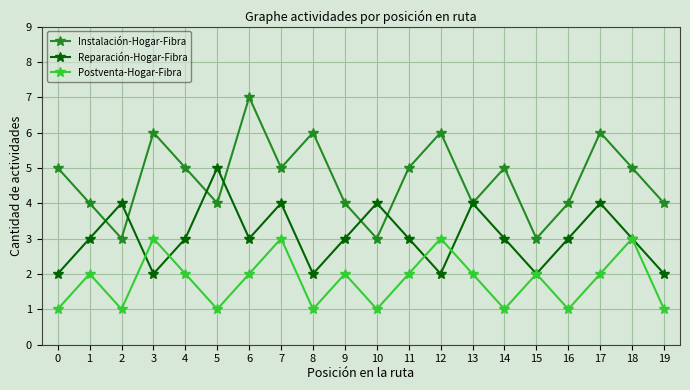

Which series has the largest total across all categories?

Instalación-Hogar-Fibra